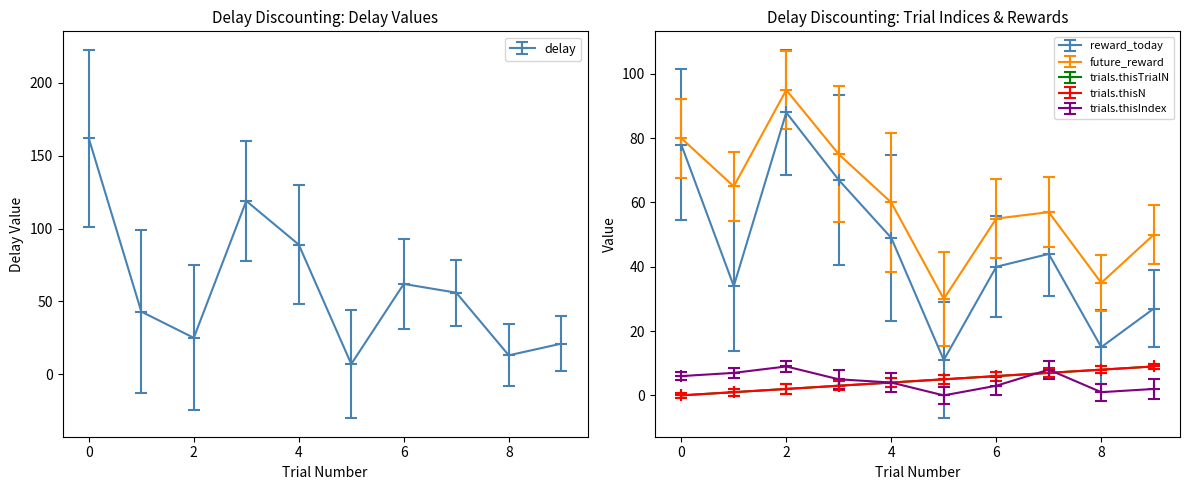

What is the spread (max minus min) of values at 0?

162